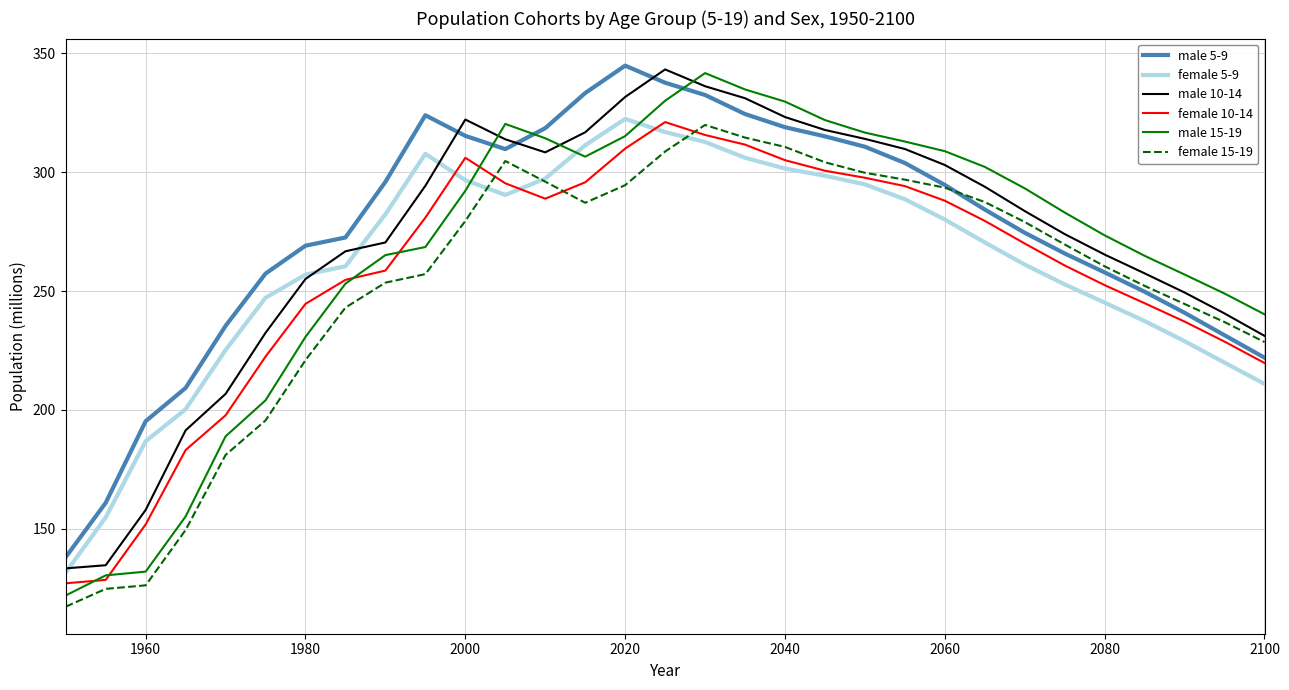

Rank the series by their average value, from highest to lowest.

male 5-9, male 10-14, male 15-19, female 5-9, female 10-14, female 15-19